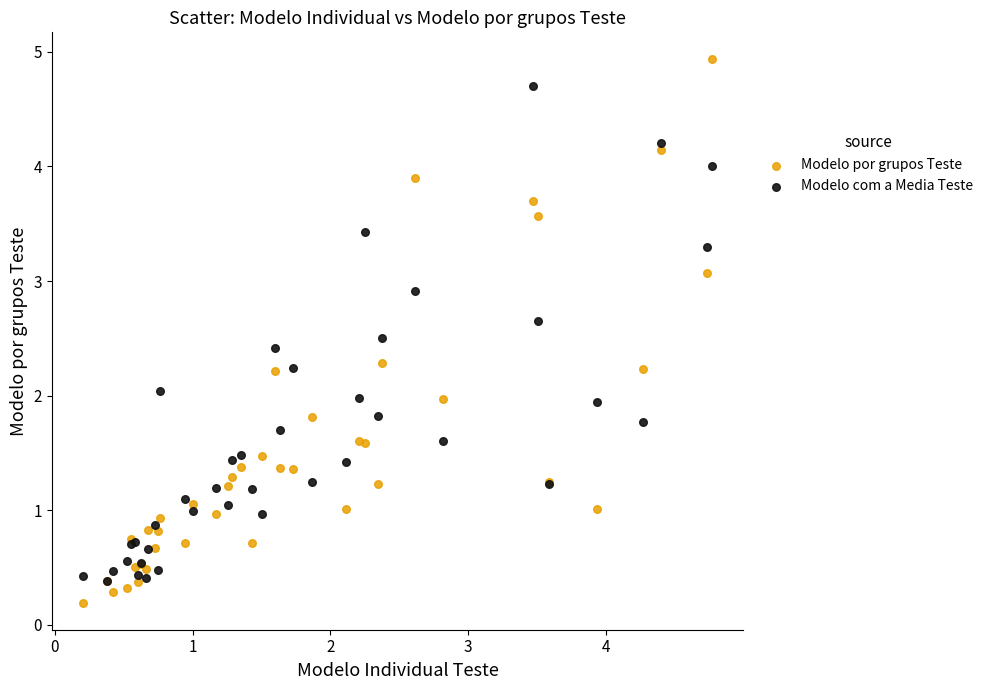

Which series contains the highest Y value?

Modelo por grupos Teste